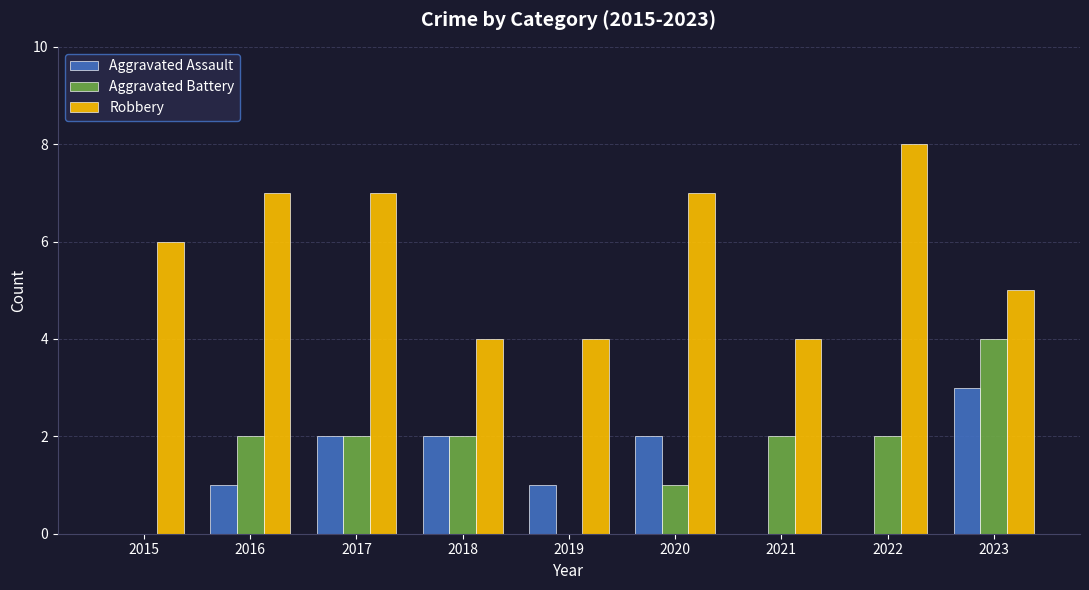

What are all the series names shown in the legend?

Aggravated Assault, Aggravated Battery, Robbery